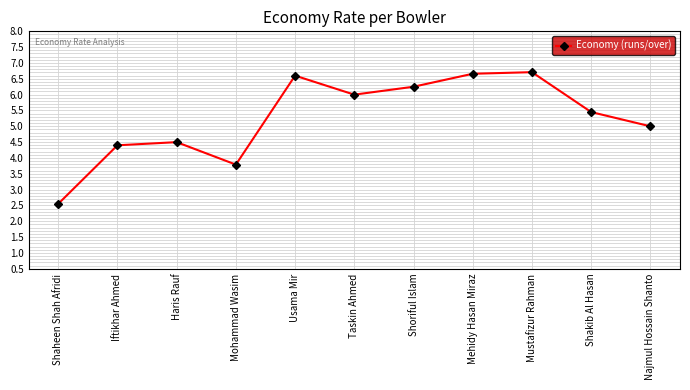

What is the difference between the values at Mustafizur Rahman and Mohammad Wasim?

2.9